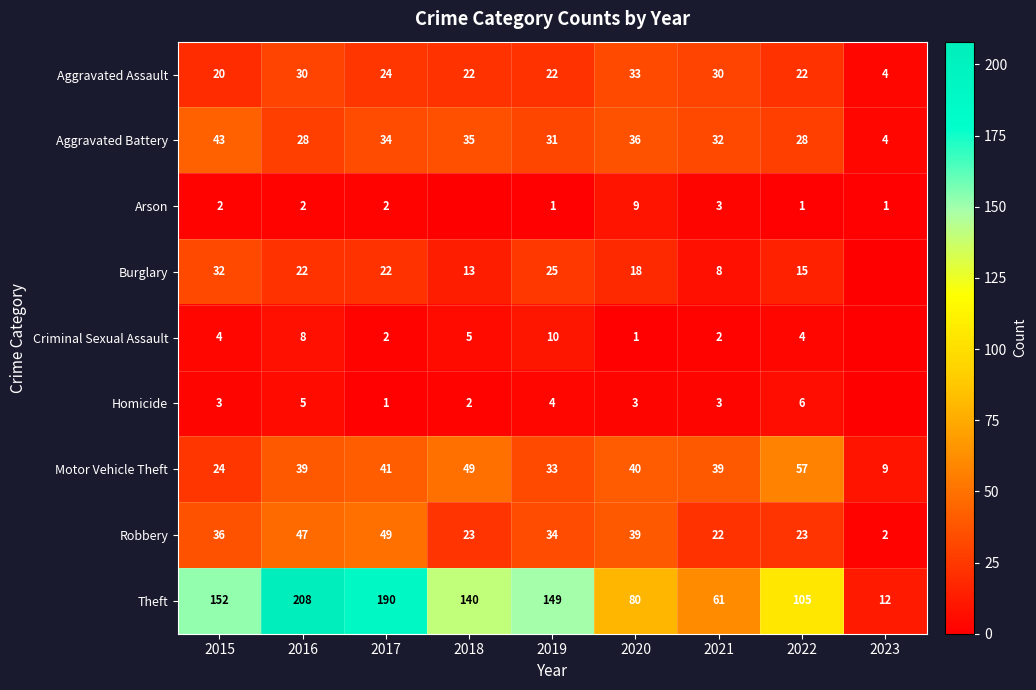

At how many categories does at least one series exceed 82?

6